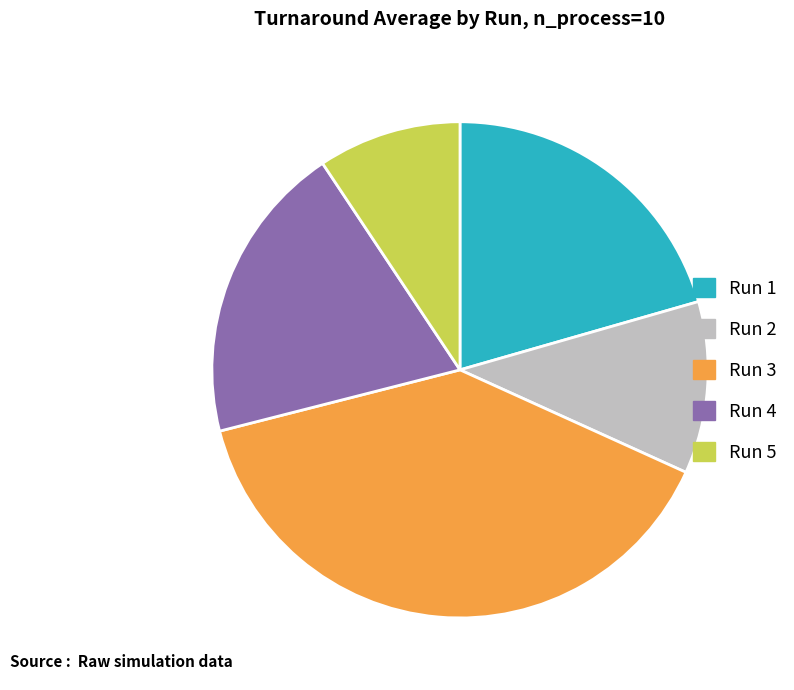

Rank the categories by value from lowest to highest.

Run 5, Run 2, Run 4, Run 1, Run 3